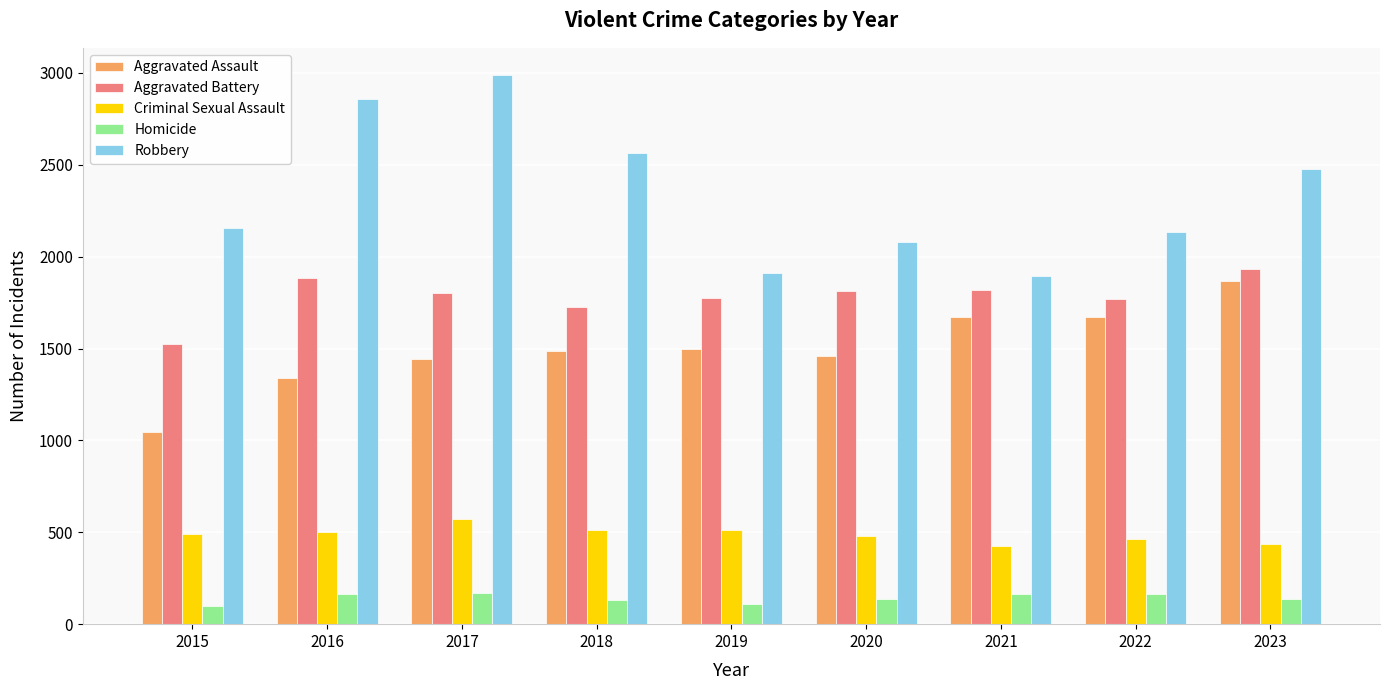

Which series has the largest range (max minus min)?

Robbery